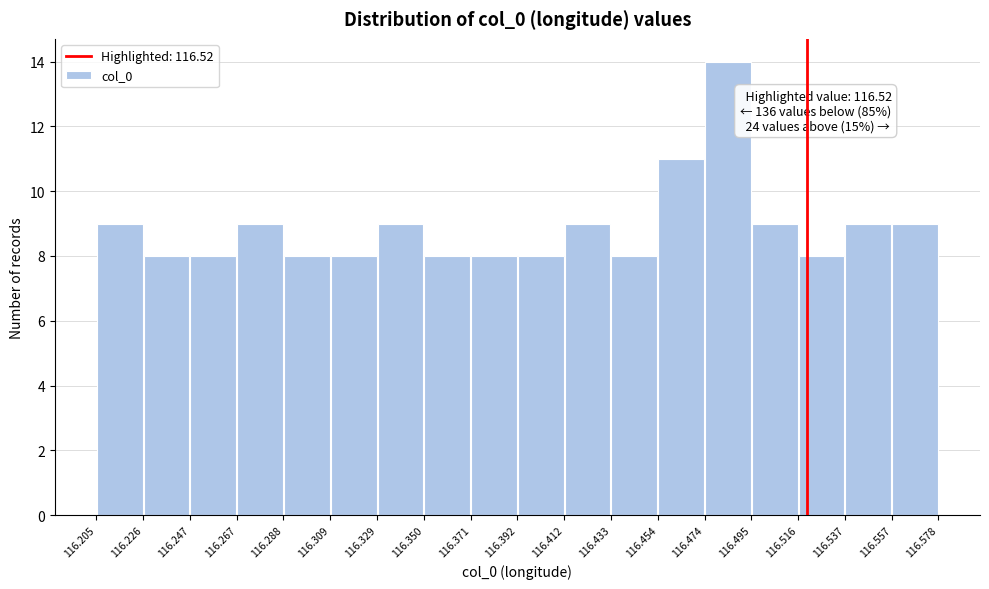

Over which range of the x-axis is the bar tallest?

116.474 to 116.495